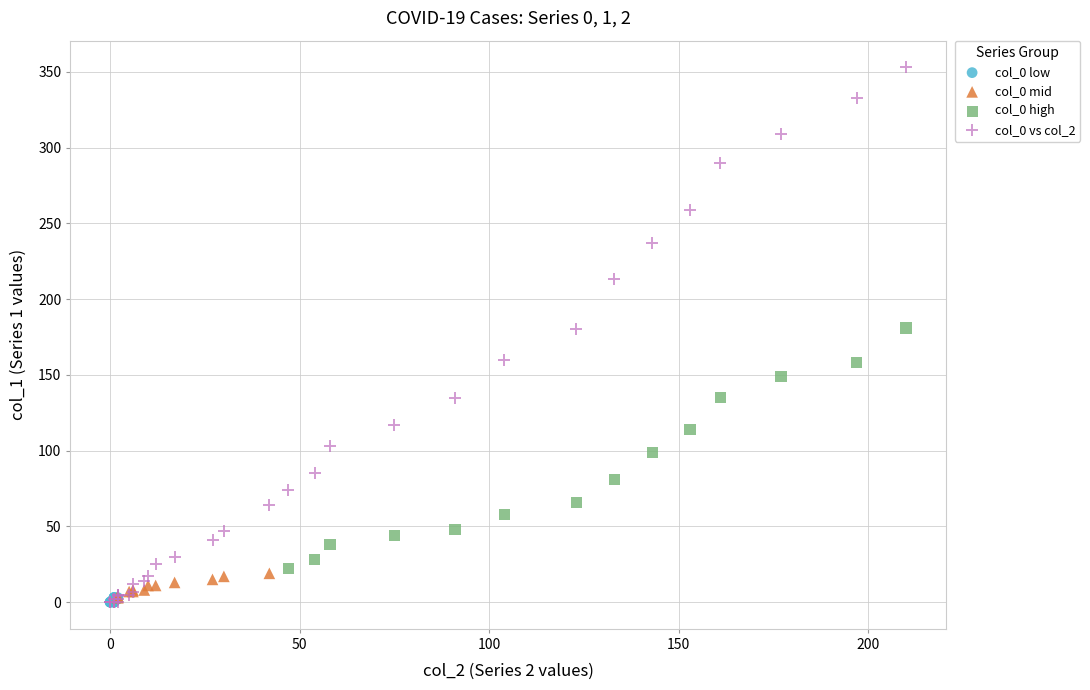

Which series contains the highest Y value?

col_0 vs col_2